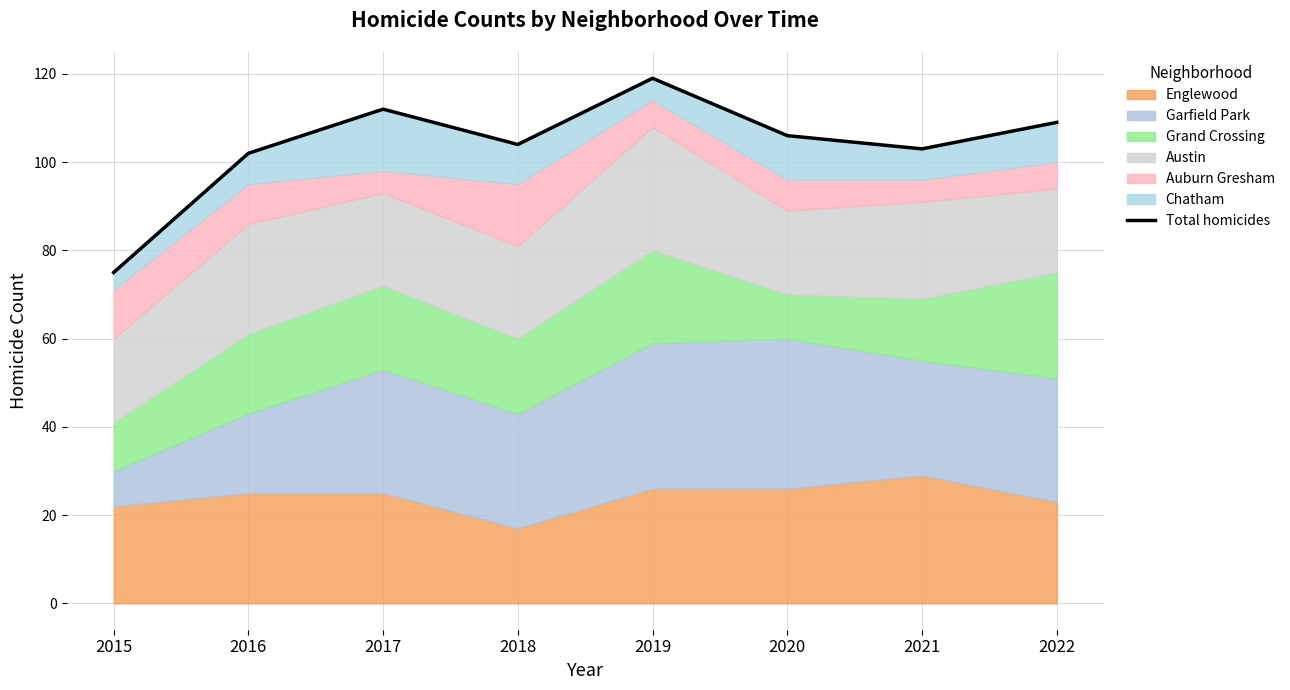

Where does the data first go above 106?

2017